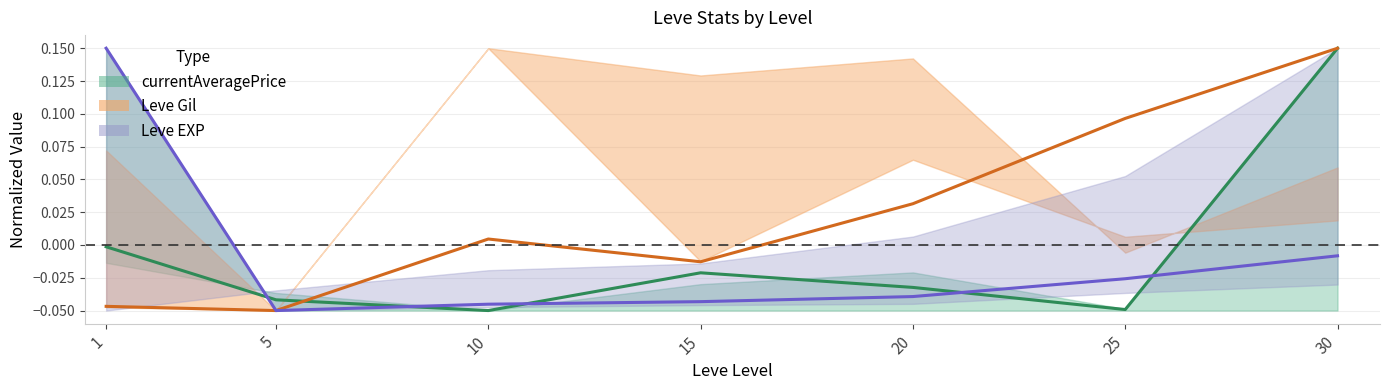

What is the maximum value for Leve EXP?

0.2